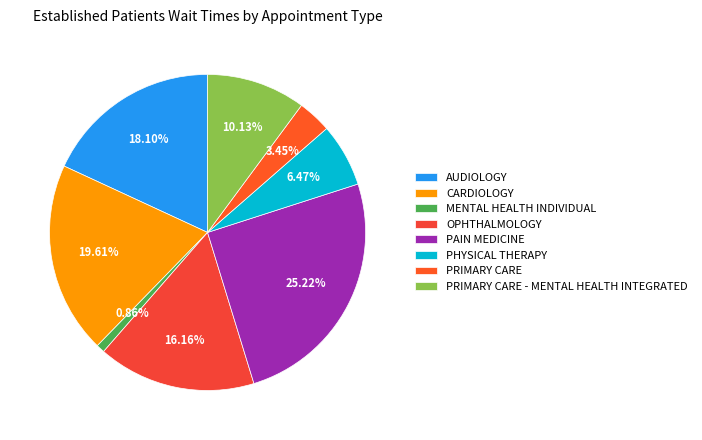

What portion of the pie excludes AUDIOLOGY?

81.9%